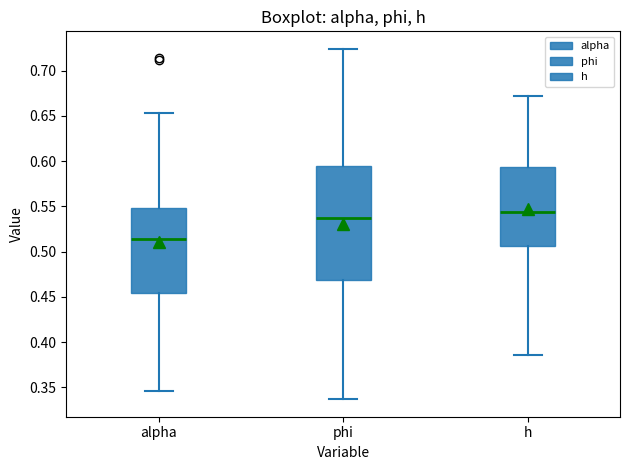

Reading left to right, read every box against the y-axis: the position of its median line, the range the box covers, and the ends of its whiskers. The values are not printed on the chart, so give them approximately, as read against the axis.

alpha: median 0.515, box 0.455 to 0.550, whiskers 0.345 to 0.655
phi: median 0.535, box 0.470 to 0.595, whiskers 0.335 to 0.725
h: median 0.545, box 0.505 to 0.595, whiskers 0.385 to 0.670